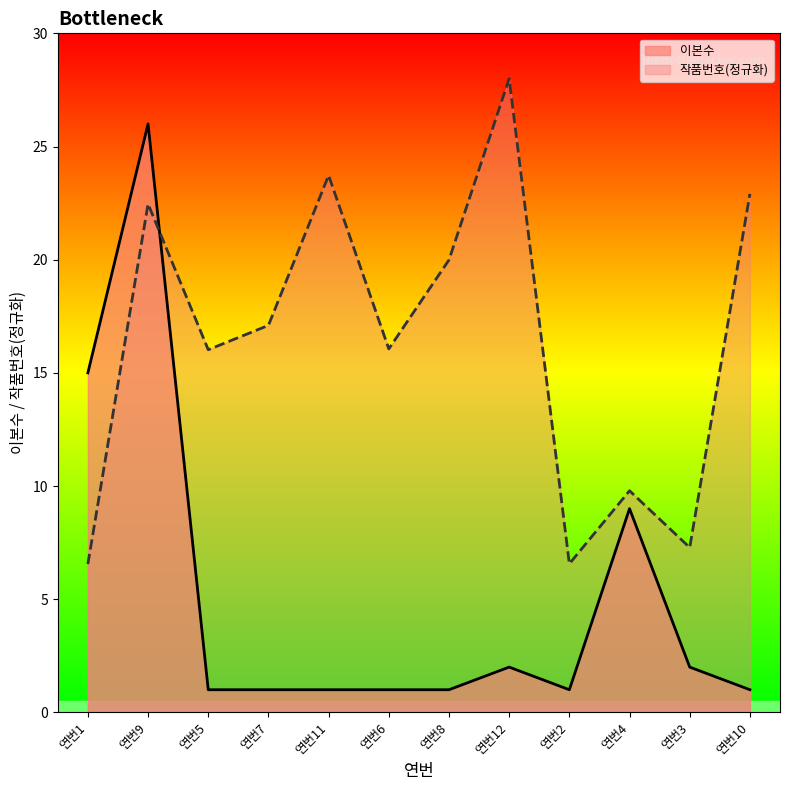

What is the average value of the 이본수 series?

5.1